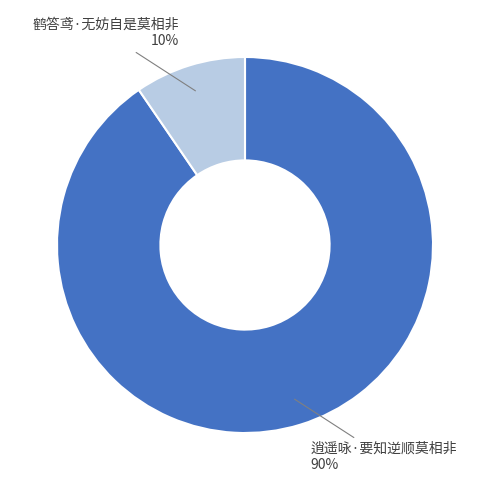

True or false: 鹤答鸢·无妨自是莫相非 accounts for 1% of the total.

False